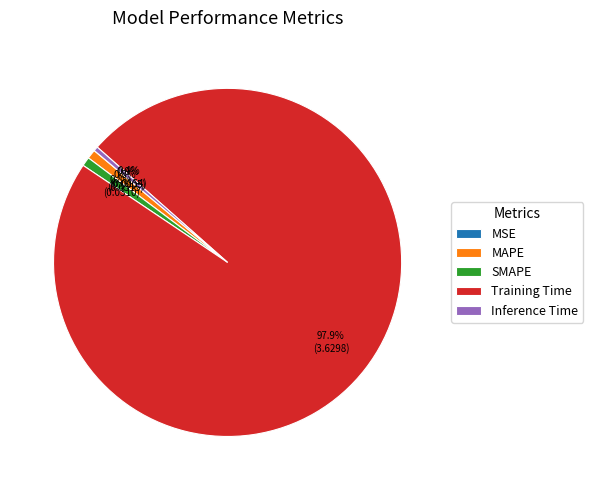

The Training Time slice represents 98% of the pie. True or false?

True